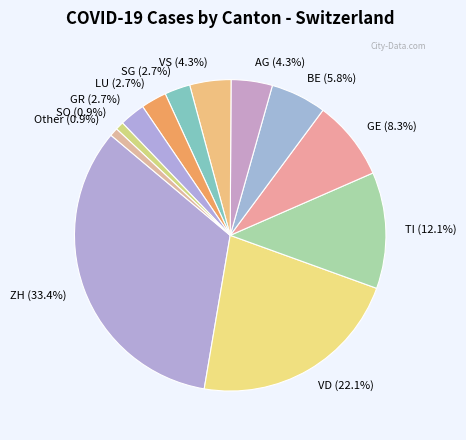

Between BE and VD, which is larger?

VD